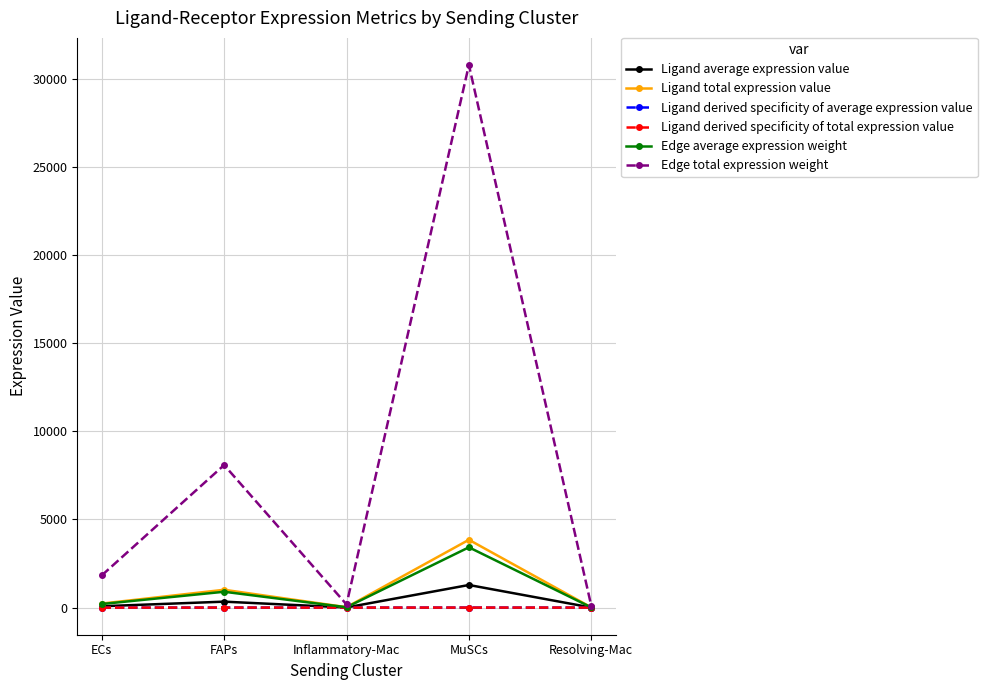

In Ligand derived specificity of average expression value, how many points are lower than both neighbors (excluding endpoints)?

1